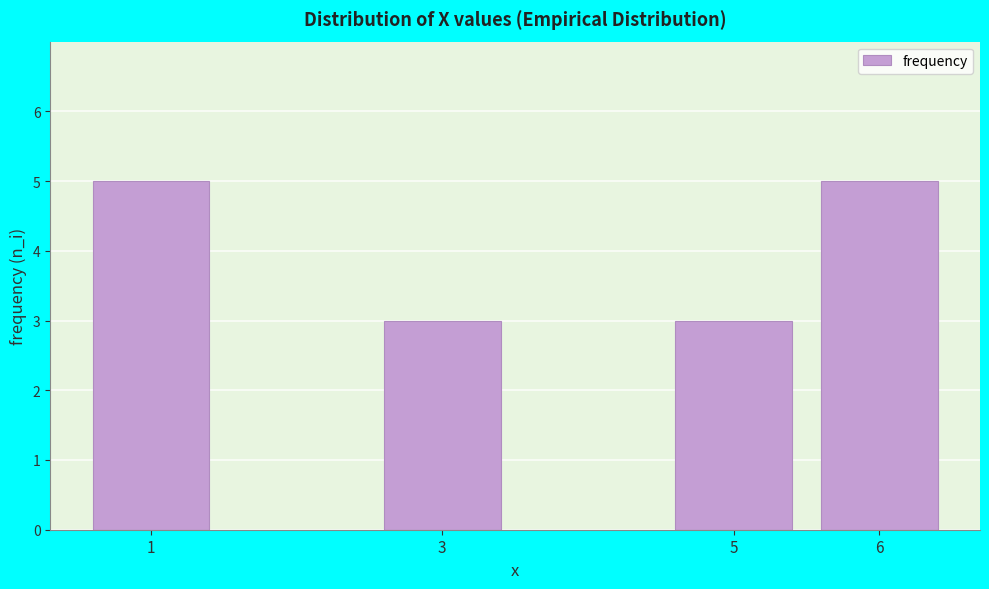

Reading left to right, transcribe all the data shown in this chart.

1=5	3=3	5=3	6=5